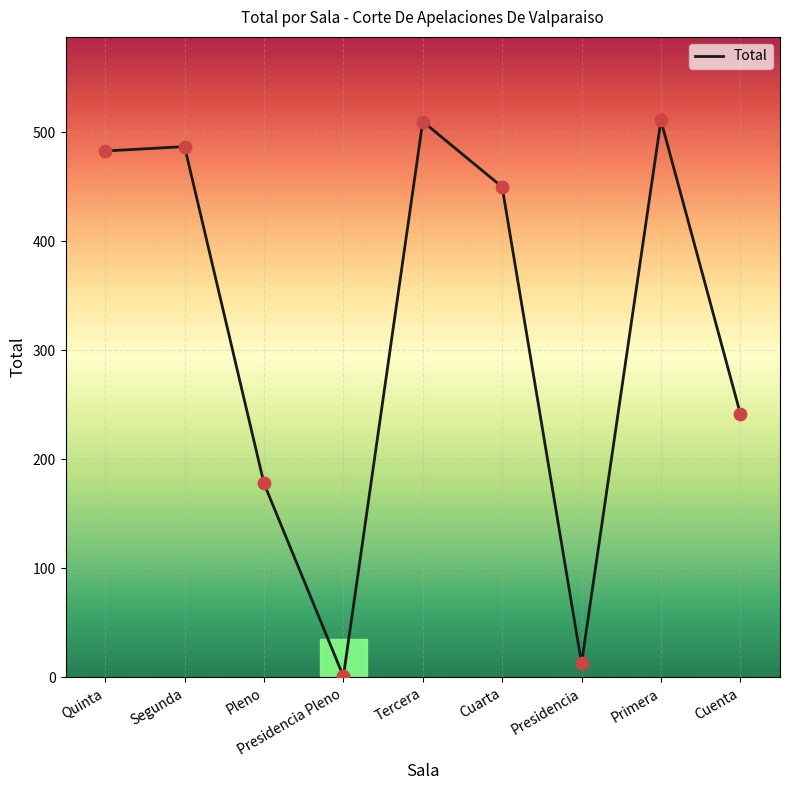

What is the ratio of the value at Cuarta to the value at Presidencia?

34.6